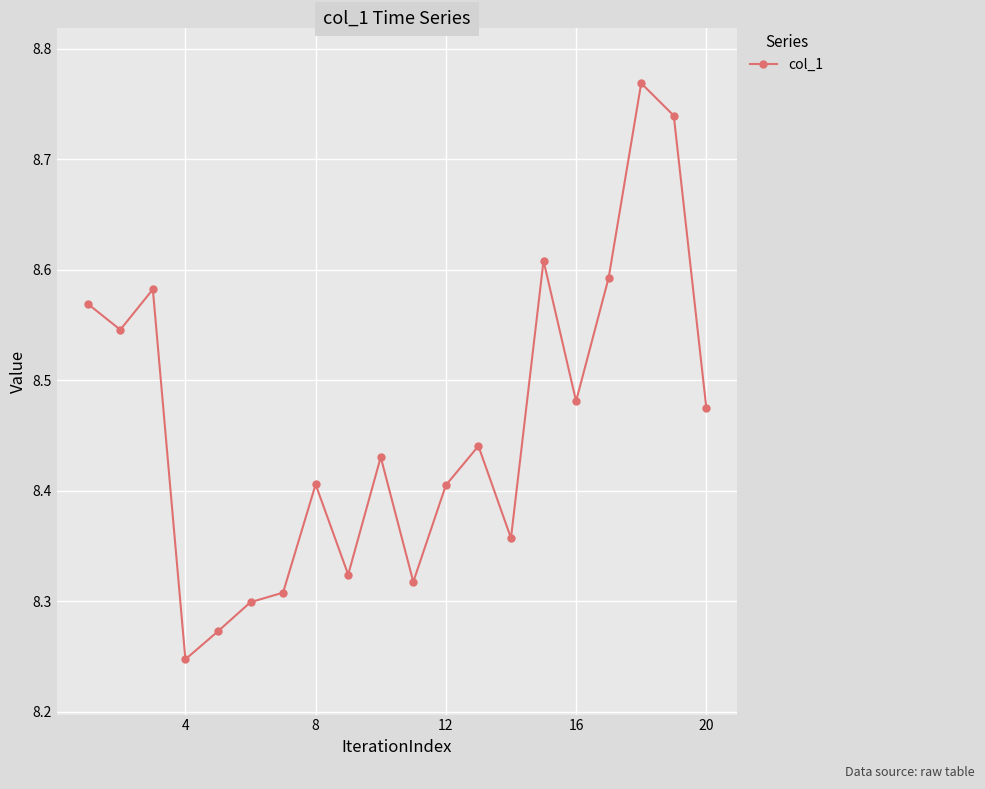

How many points are higher than both their immediate neighbors (excluding endpoints)?

6